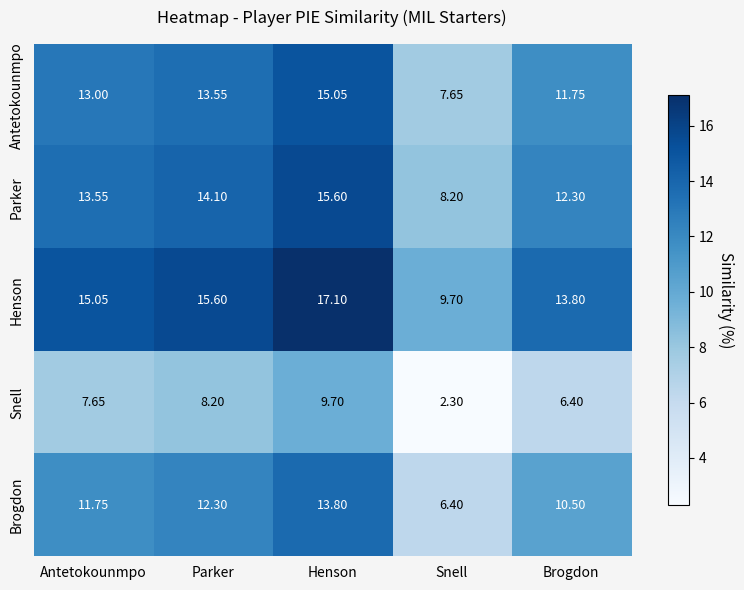

At which label does Parker reach its minimum?

Snell